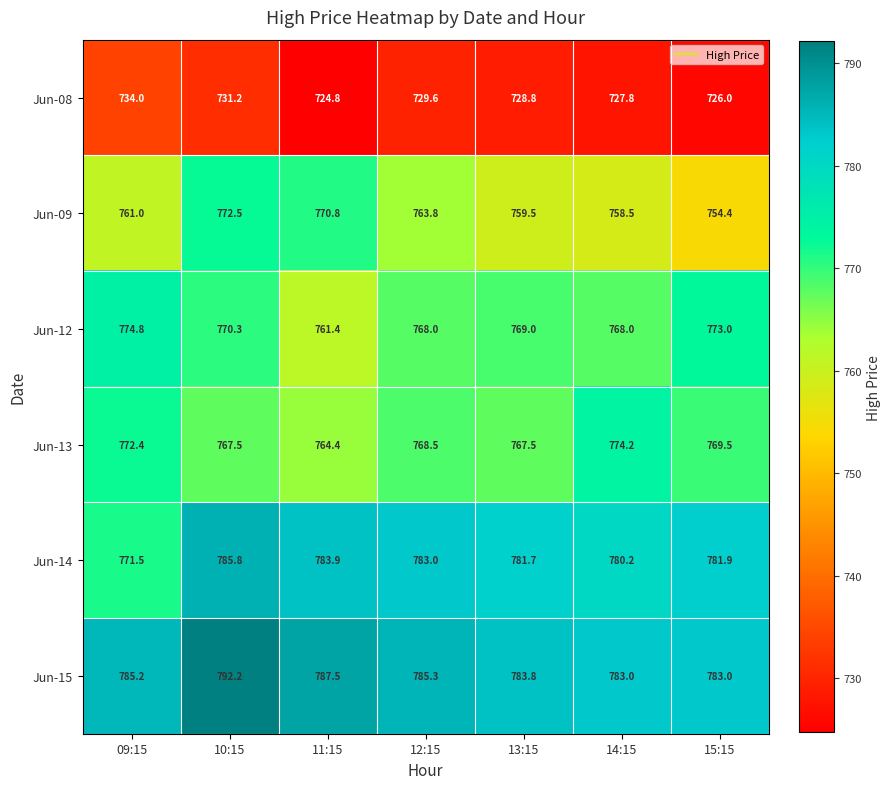

At which label does Jun-08 first exceed 728?

09:15